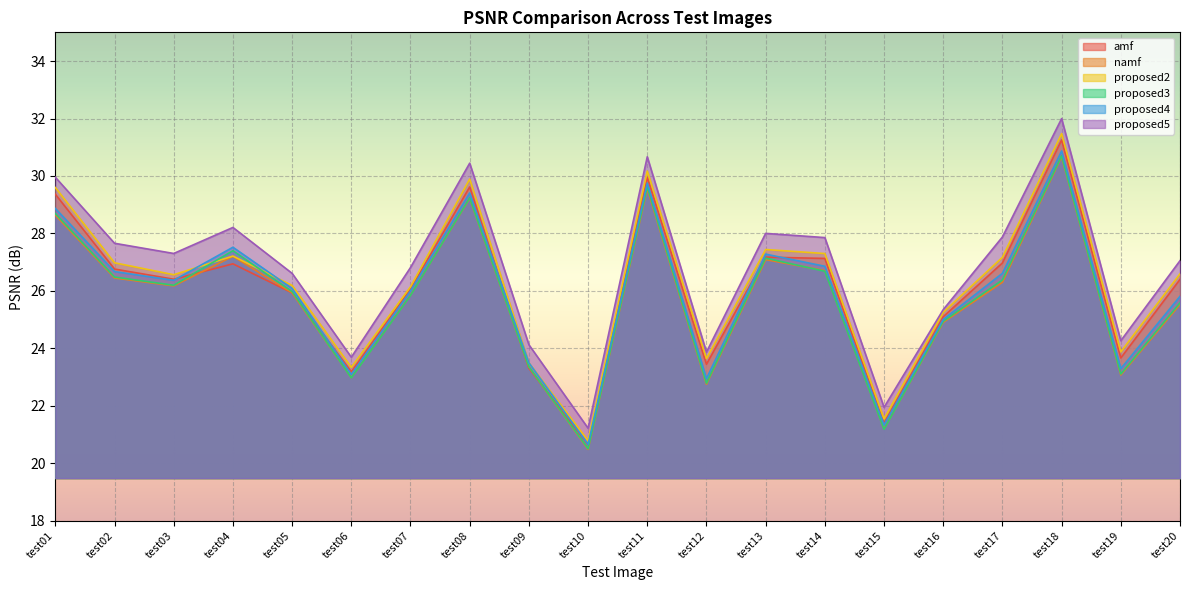

True or false: namf has more than 2 points higher than both neighbors.

True